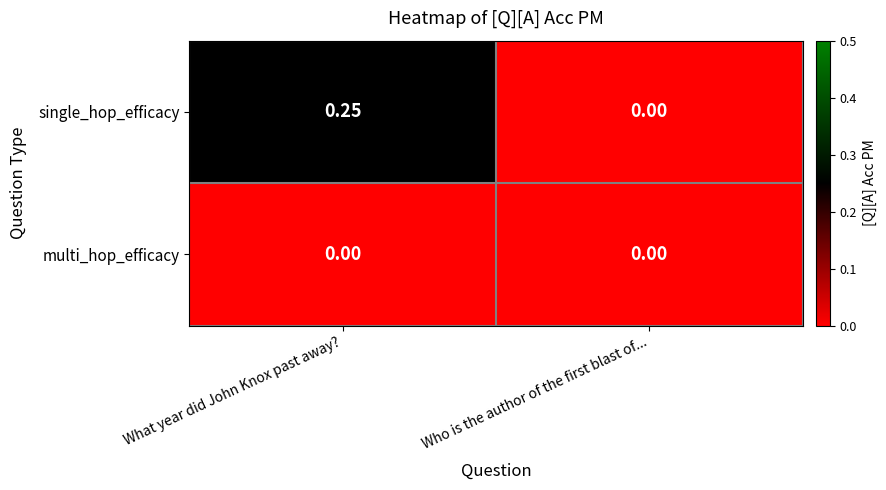

Which series changed the most between What year did John Knox past away? and Who is the author of the first blast of...?

single_hop_efficacy